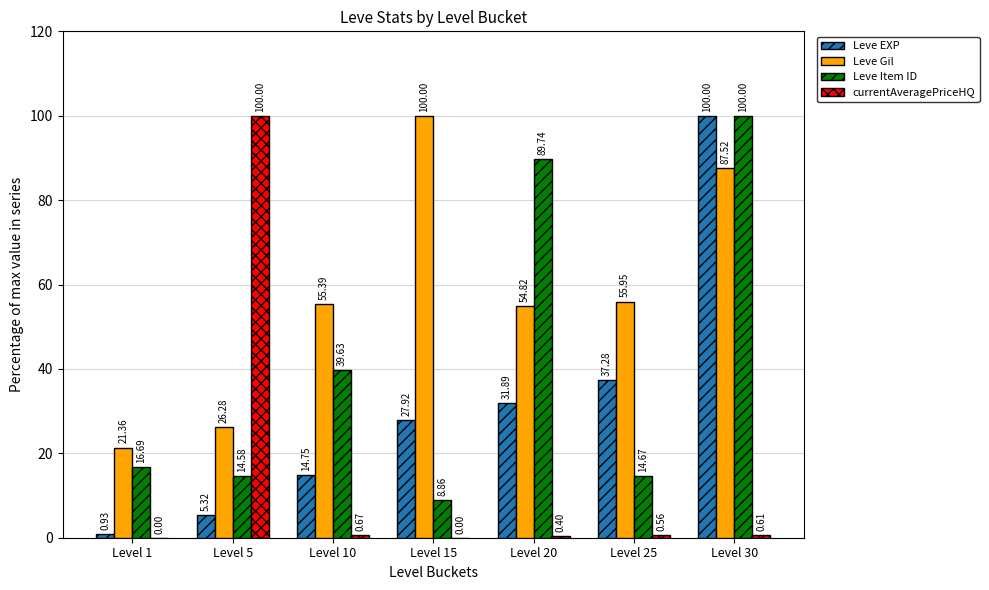

The value of Leve Item ID at Level 15 is 8.9. True or false?

True